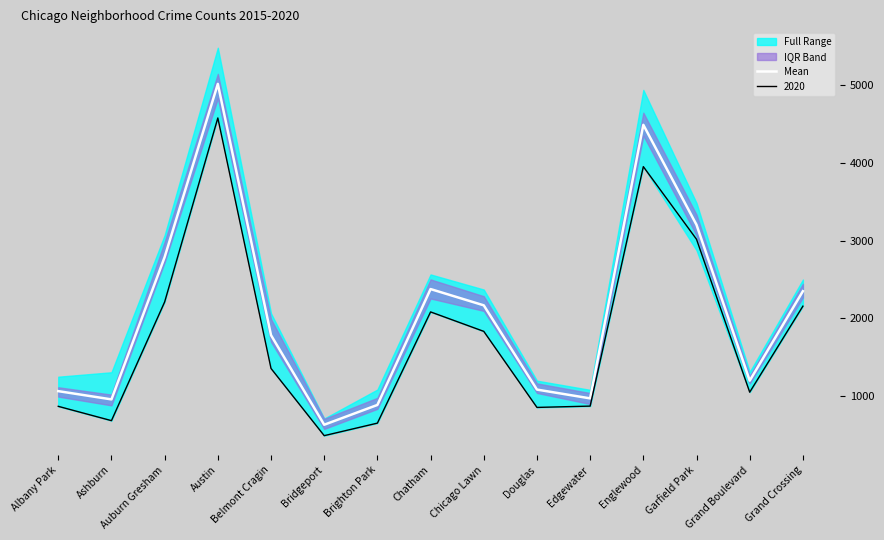

The value of Mean at Albany Park is 1065.3. True or false?

True